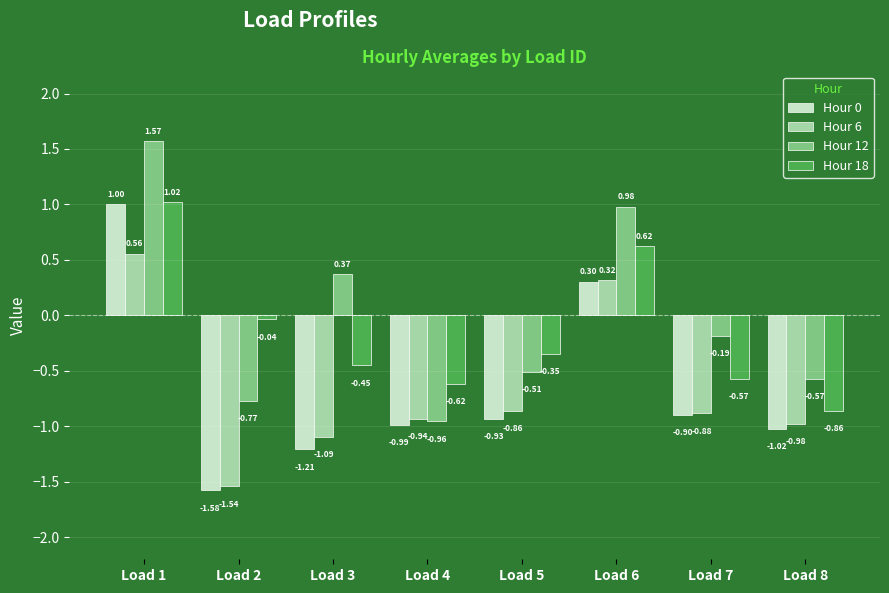

What is the total value across all series at Load 4?

-3.5